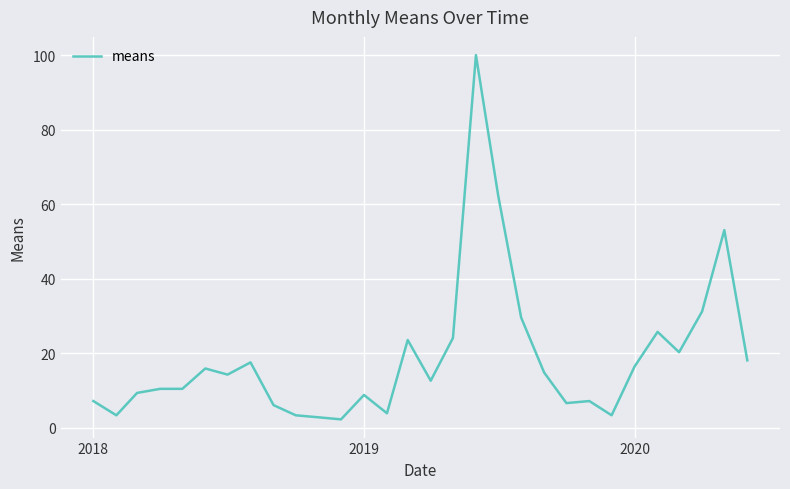

What is the smallest value displayed?

2.2